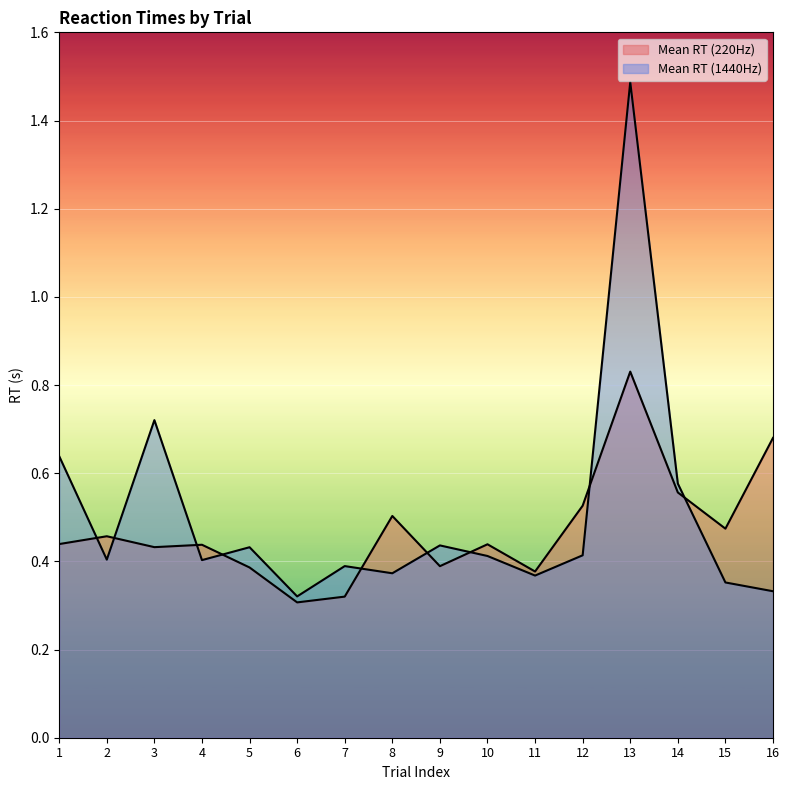

What value does the Mean RT (1440Hz) series have at 15?

0.4